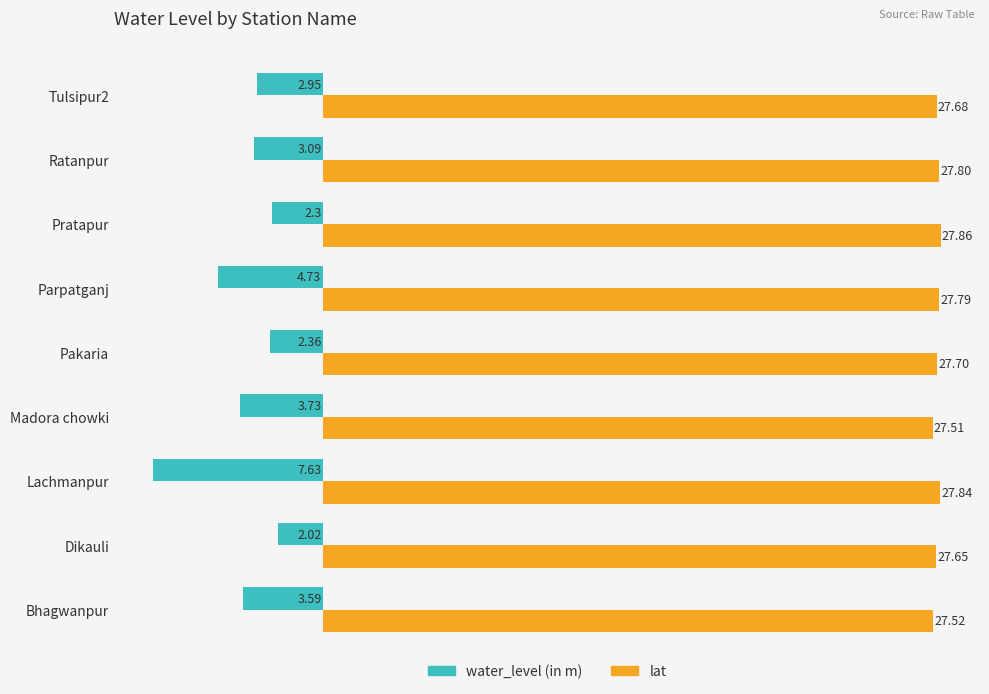

Rank the series by their average value, from highest to lowest.

lat, water_level (in m)